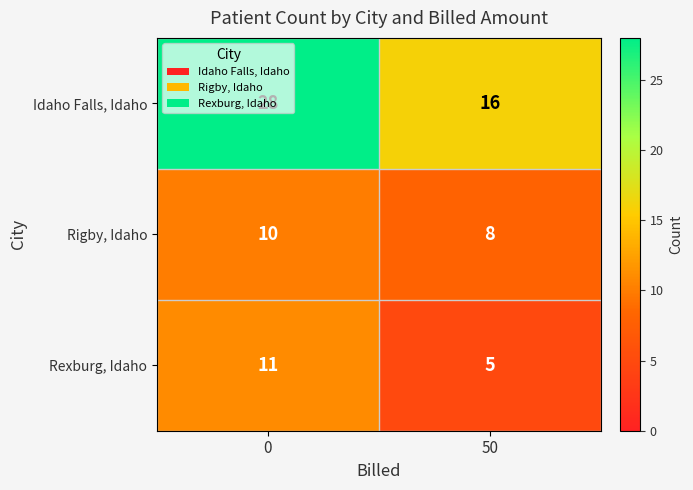

What is the difference between the highest and lowest values at 0?

18